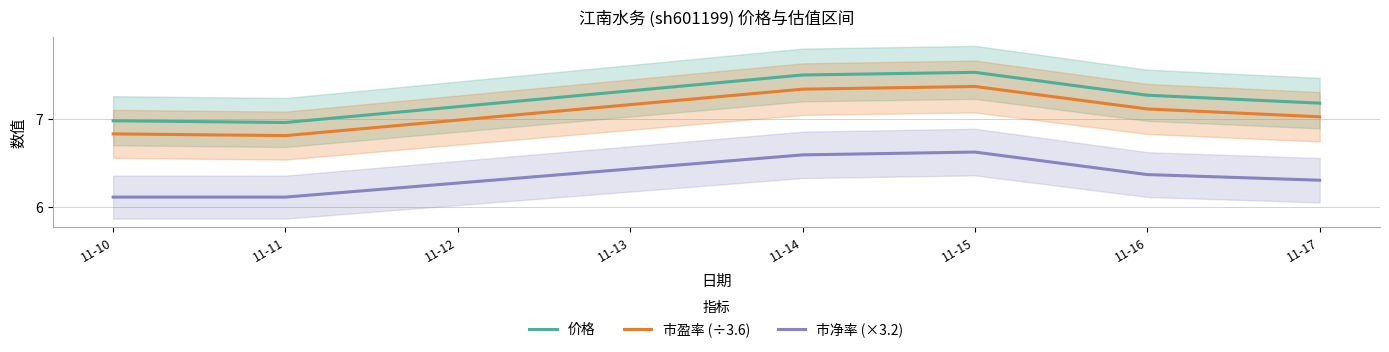

Reading left to right, what are all the values shown in this chart?

价格: 7.0	7.0	7.5	7.5	7.3	7.2
市盈率 (÷3.6): 6.8	6.8	7.3	7.4	7.1	7.0
市净率 (×3.2): 6.1	6.1	6.6	6.6	6.4	6.3